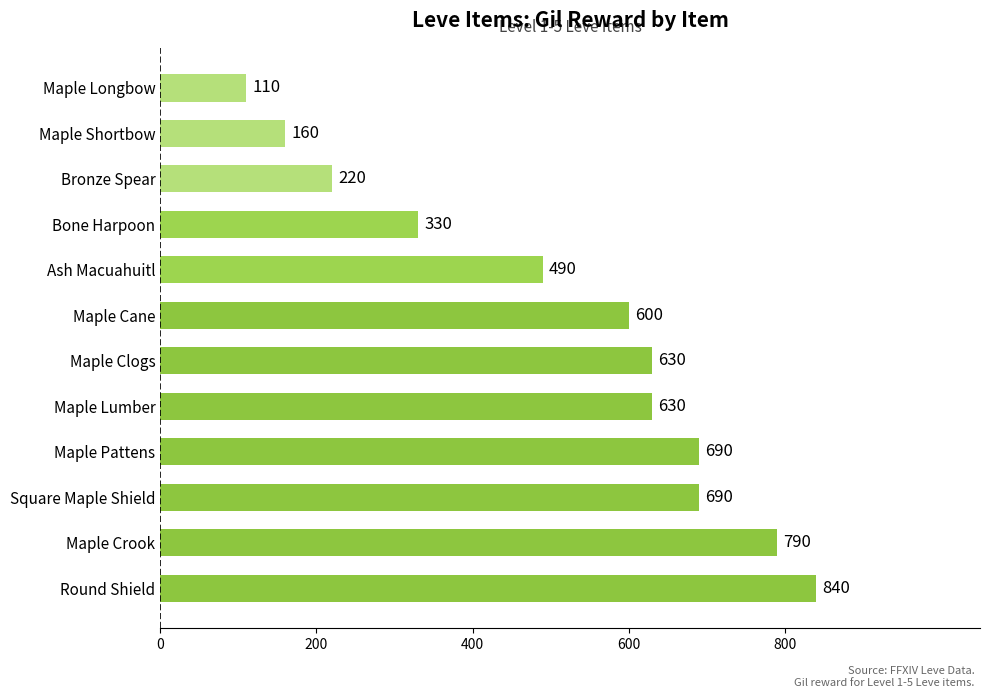

What is the change in value from Maple Lumber to Bone Harpoon?

-300